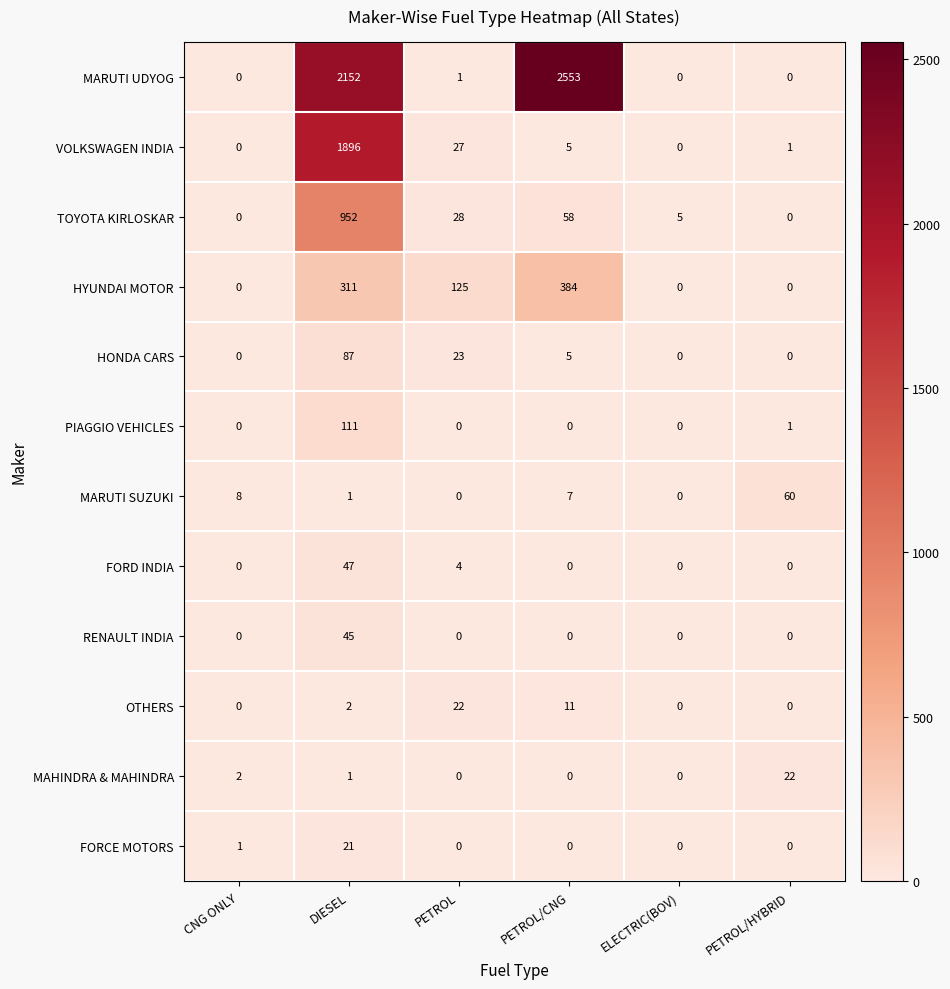

Where does the HONDA CARS series first go above 5?

DIESEL